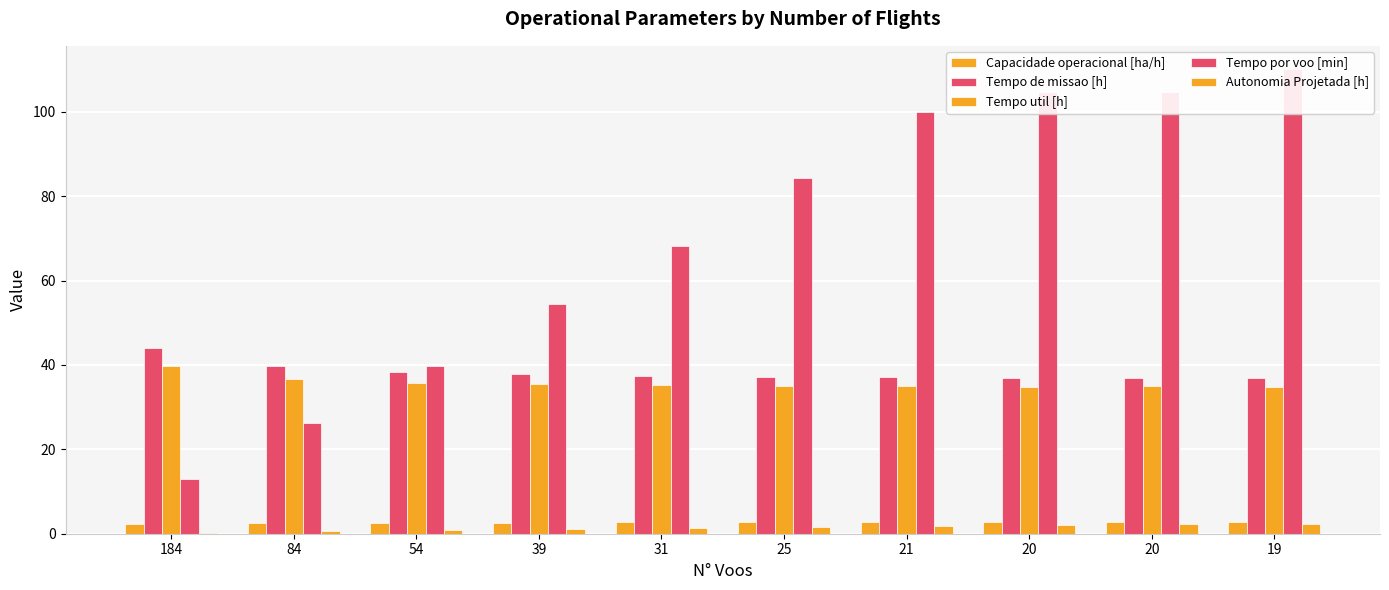

How many bars are there in each group?

5